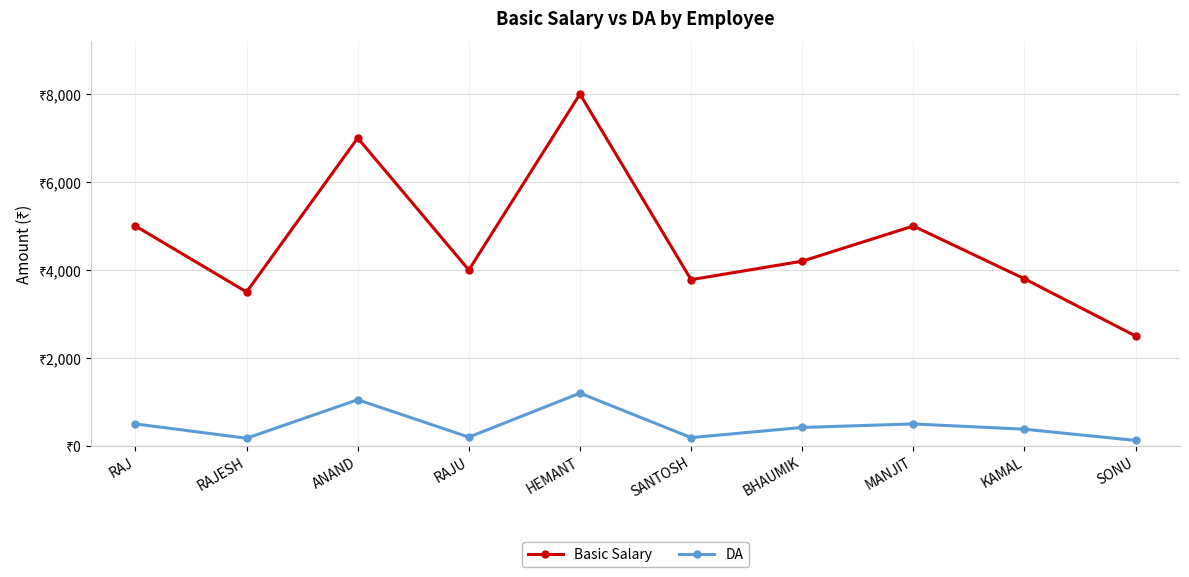

Which series has the widest spread of values?

Basic Salary